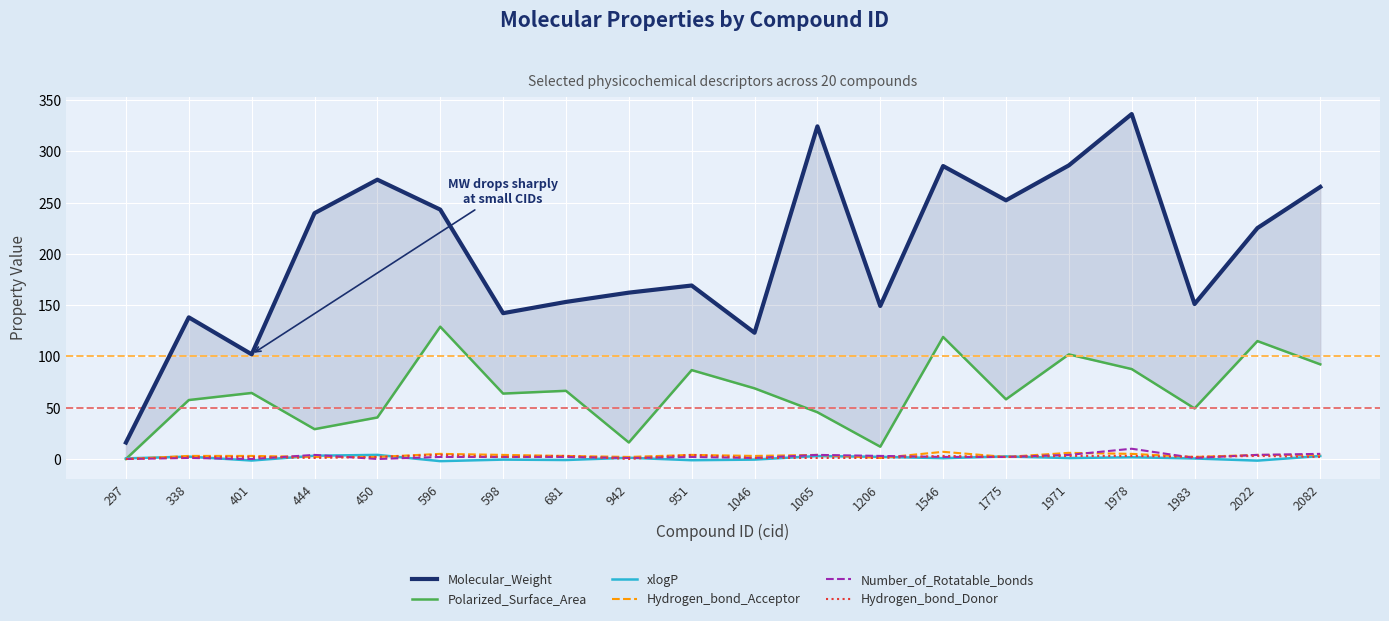

Is it true that Polarized_Surface_Area equals 16.1 at 942?

True